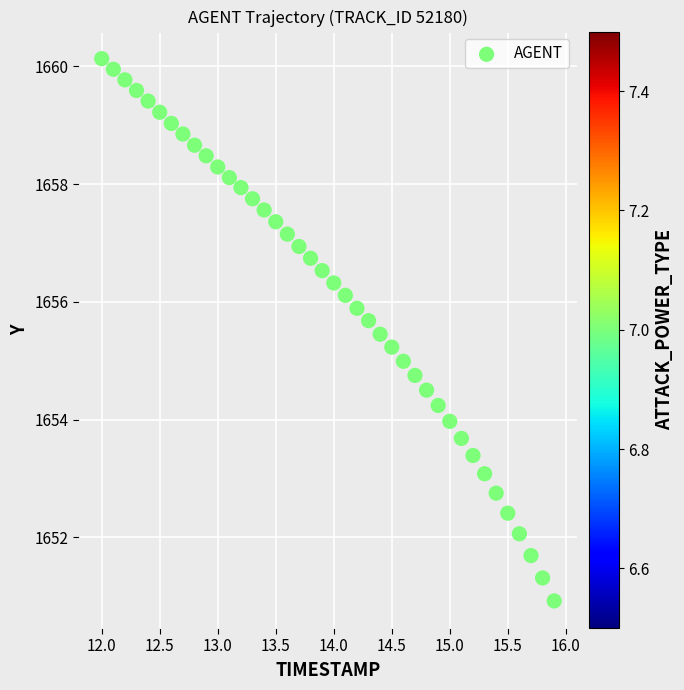

What is the range of X values (max minus min)?

3.9